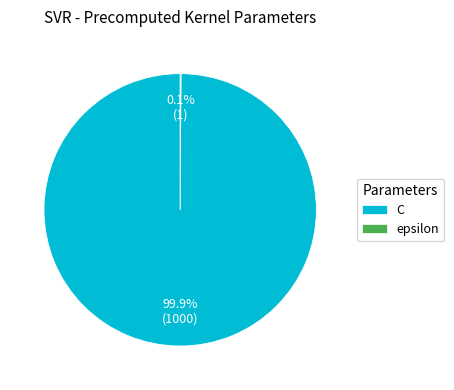

To the nearest percent, what percentage of the pie is C?

100%